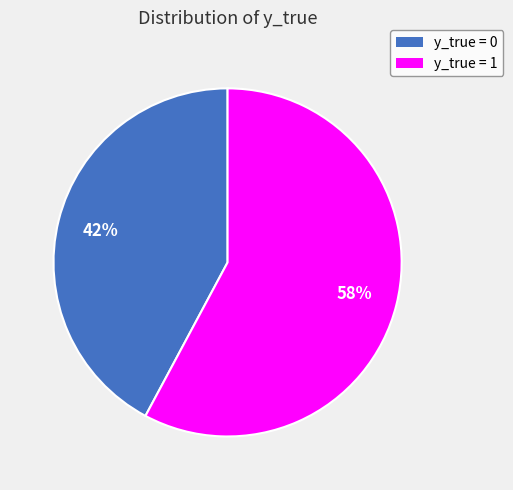

Is the sum of y_true = 0 and y_true = 1 greater than half?

Yes